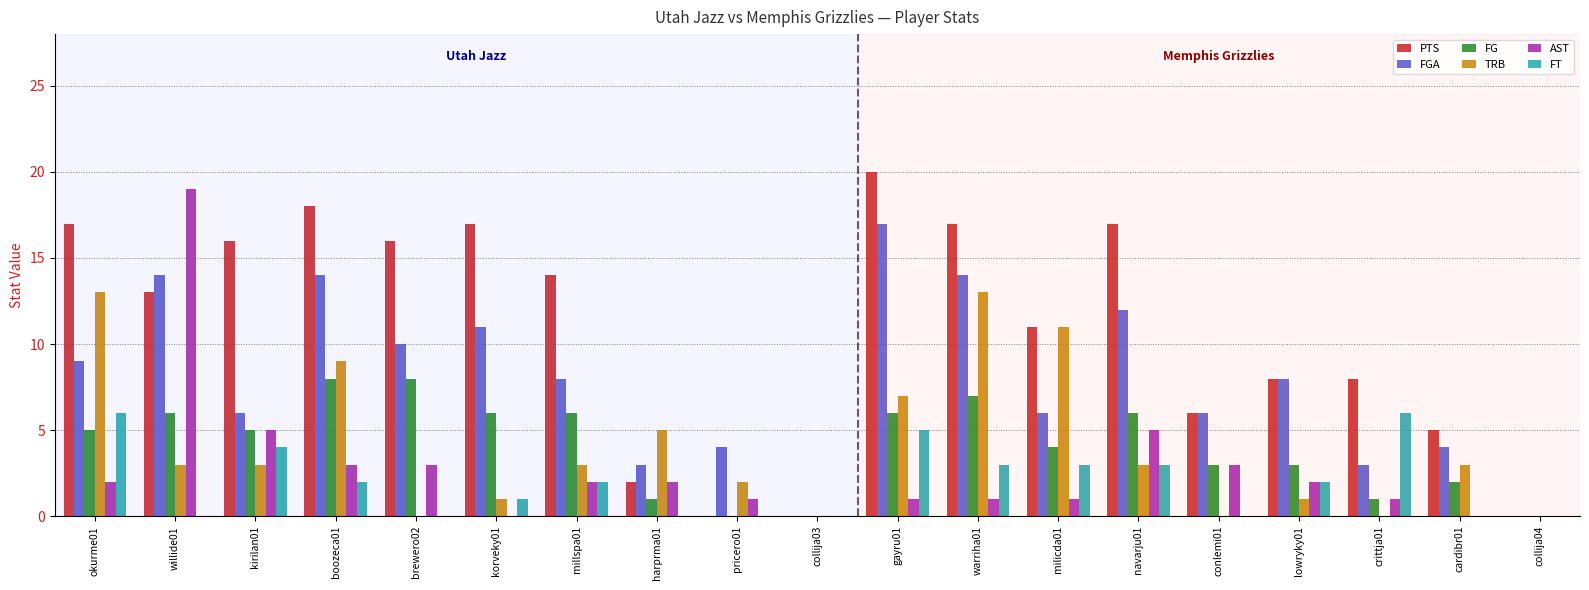

At which category does the chart reach its peak across all series?

gayru01